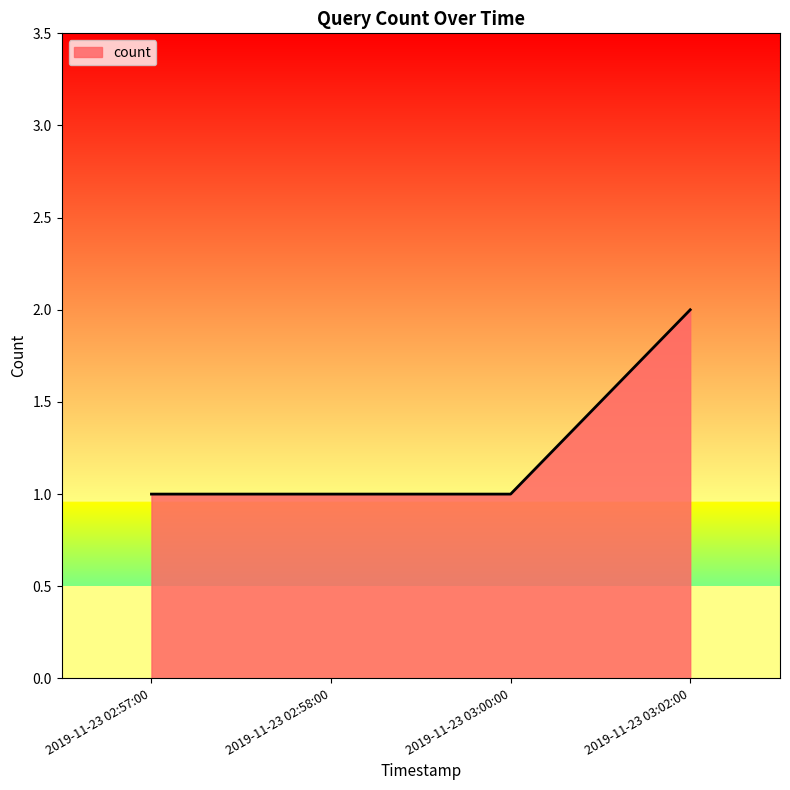

The value at 2019-11-23 03:02:00 is 3. True or false?

False